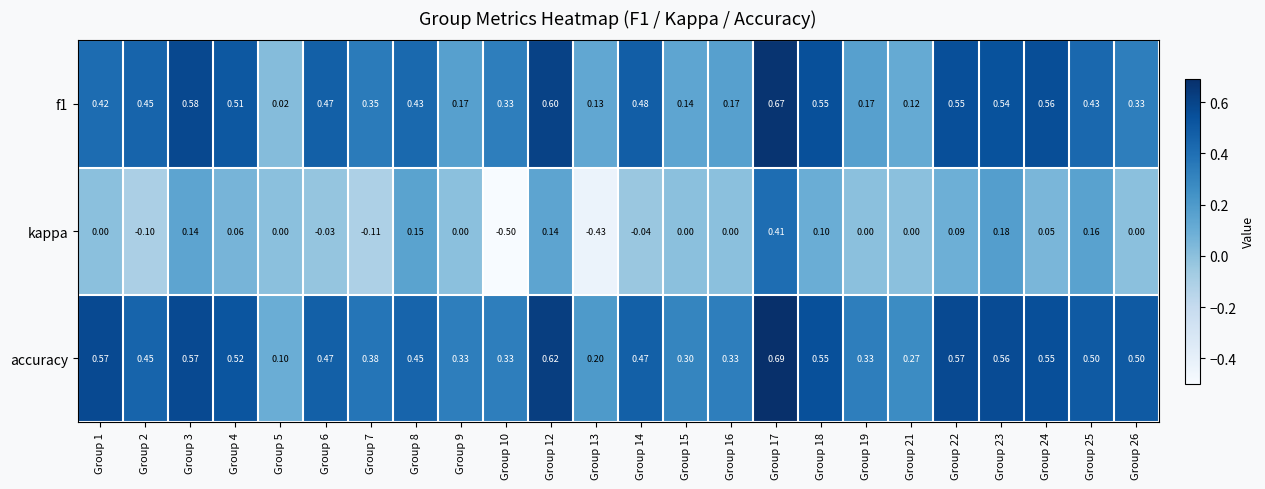

Is the value of accuracy at Group 13 greater than the value of f1 at Group 25?

No